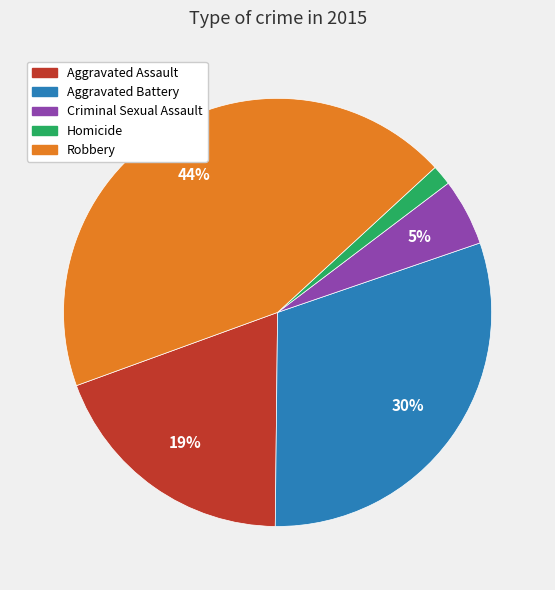

Between Criminal Sexual Assault and Aggravated Assault, which is larger?

Aggravated Assault